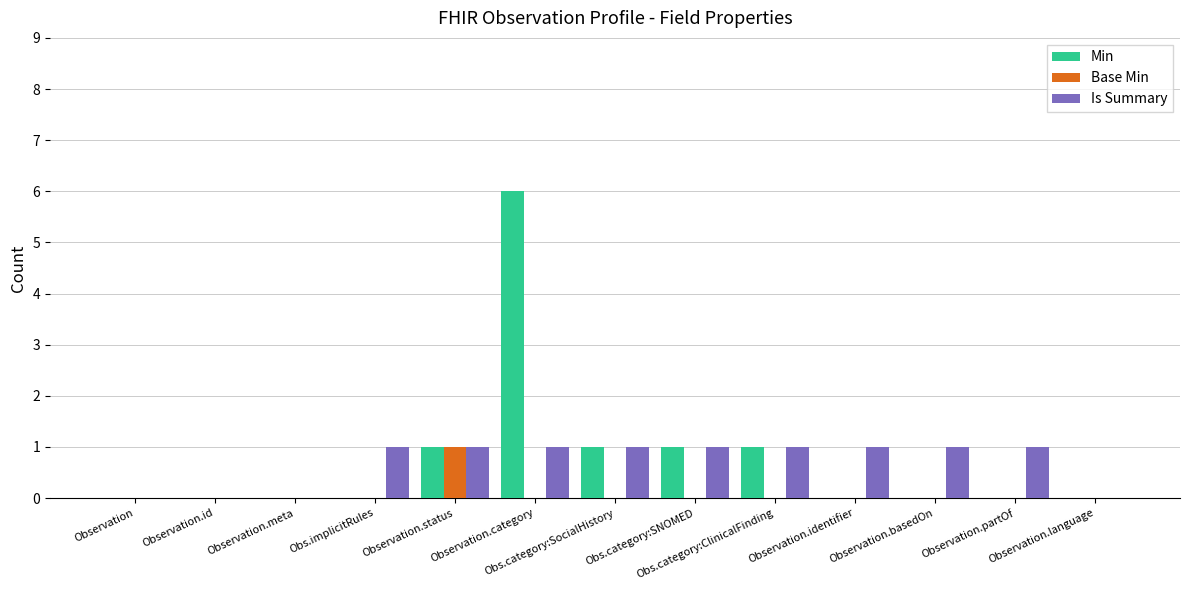

Reading left to right, transcribe all the data shown in this chart.

Min: Observation=0	Observation.id=0	Observation.meta=0	Obs.implicitRules=0	Observation.status=1	Observation.category=6	Obs.category:SocialHistory=1	Obs.category:SNOMED=1	Obs.category:ClinicalFinding=1	Observation.identifier=0	Observation.basedOn=0	Observation.partOf=0	Observation.language=0
Base Min: Observation=0	Observation.id=0	Observation.meta=0	Obs.implicitRules=0	Observation.status=1	Observation.category=0	Obs.category:SocialHistory=0	Obs.category:SNOMED=0	Obs.category:ClinicalFinding=0	Observation.identifier=0	Observation.basedOn=0	Observation.partOf=0	Observation.language=0
Is Summary: Observation=0	Observation.id=0	Observation.meta=0	Obs.implicitRules=1	Observation.status=1	Observation.category=1	Obs.category:SocialHistory=1	Obs.category:SNOMED=1	Obs.category:ClinicalFinding=1	Observation.identifier=1	Observation.basedOn=1	Observation.partOf=1	Observation.language=0